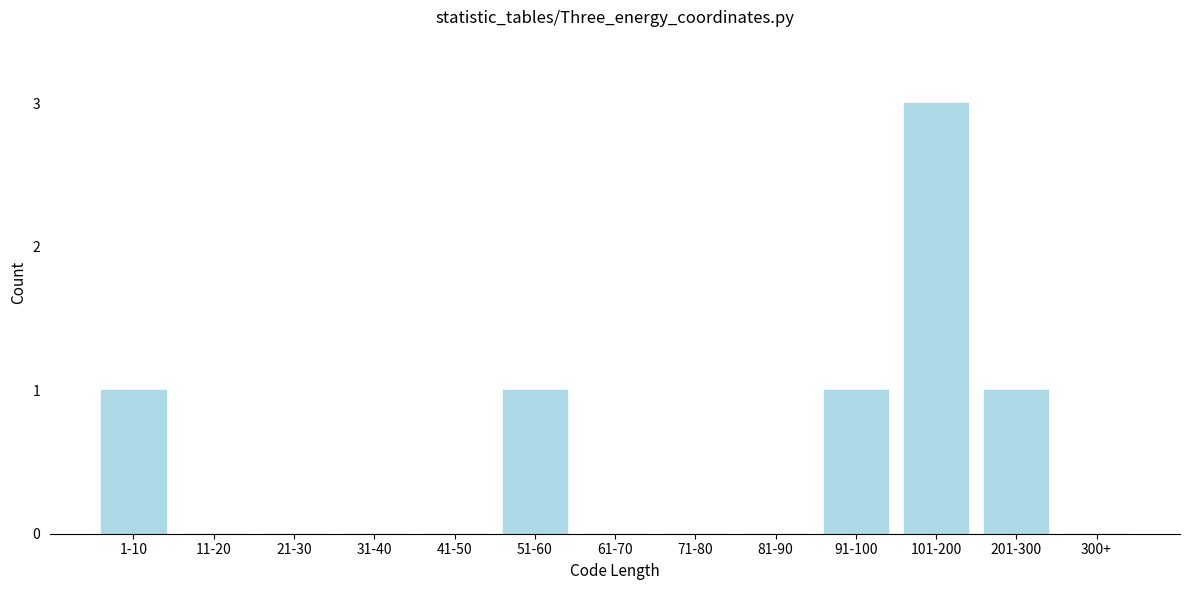

Reading right to left, extract all data points from this chart.

300+=0	201-300=1	101-200=3	91-100=1	81-90=0	71-80=0	61-70=0	51-60=1	41-50=0	31-40=0	21-30=0	11-20=0	1-10=1